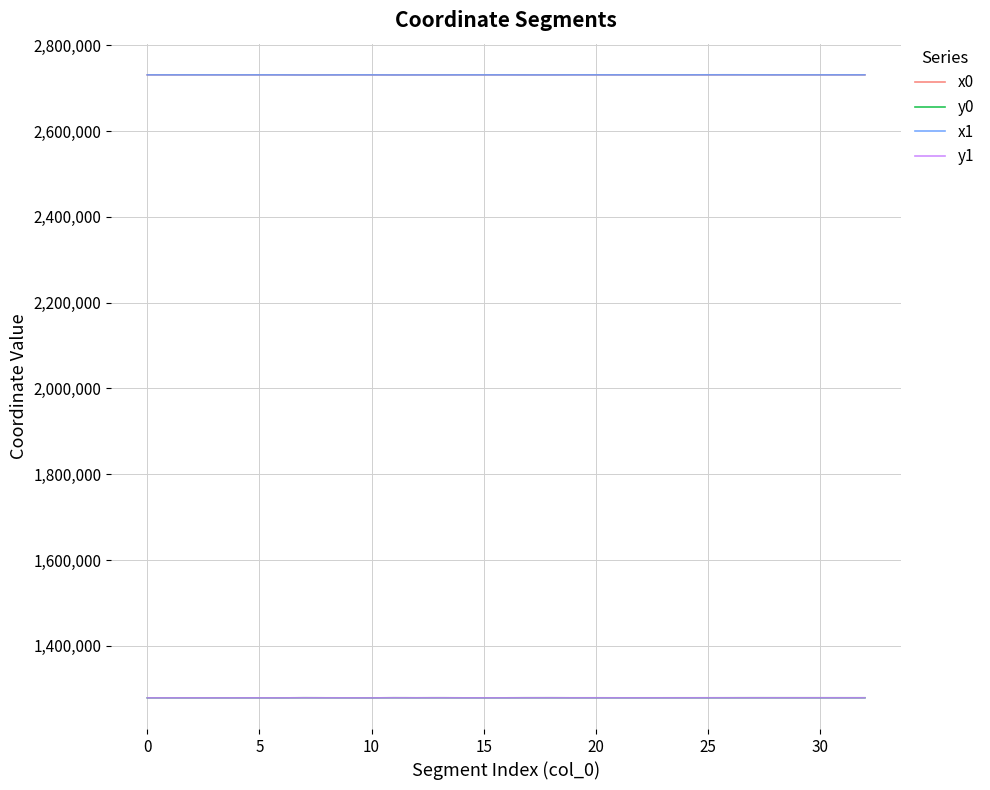

True or false: x1 and y1 intersect in this chart.

False